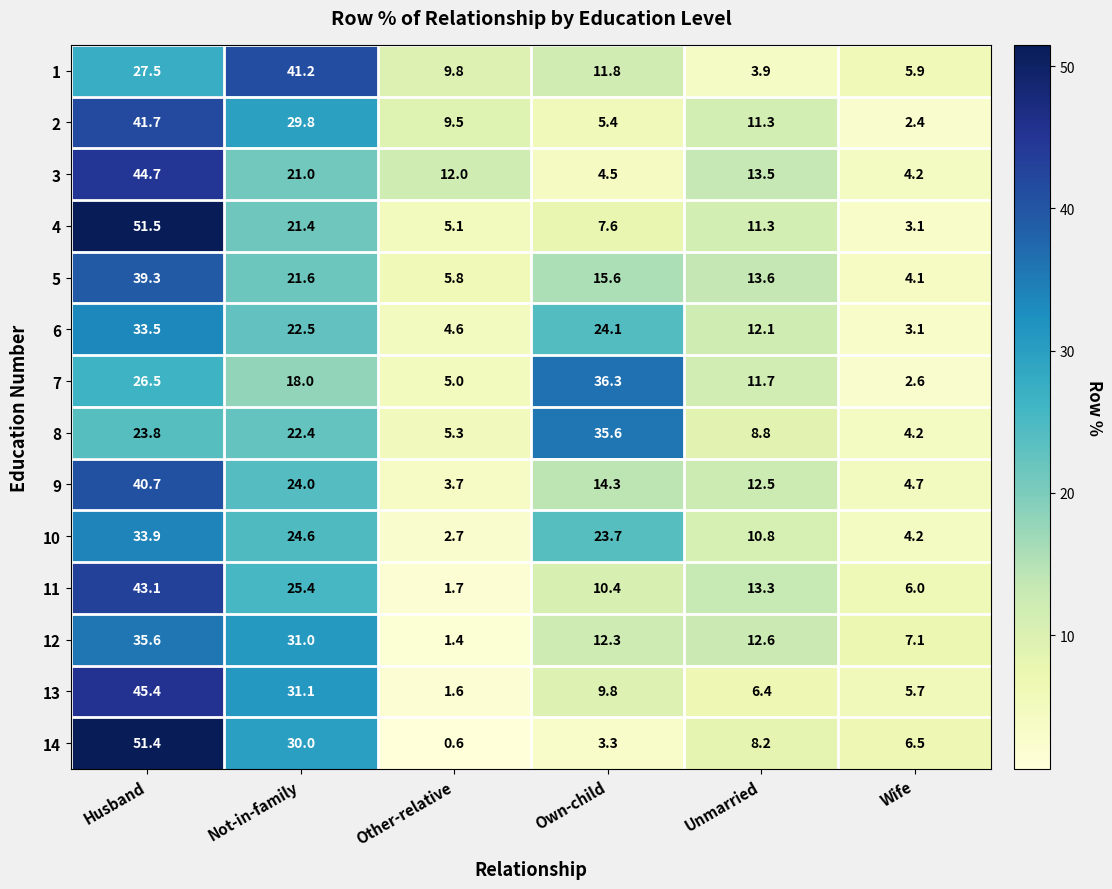

What is the difference between the 13 values at Unmarried and Other-relative?

4.8